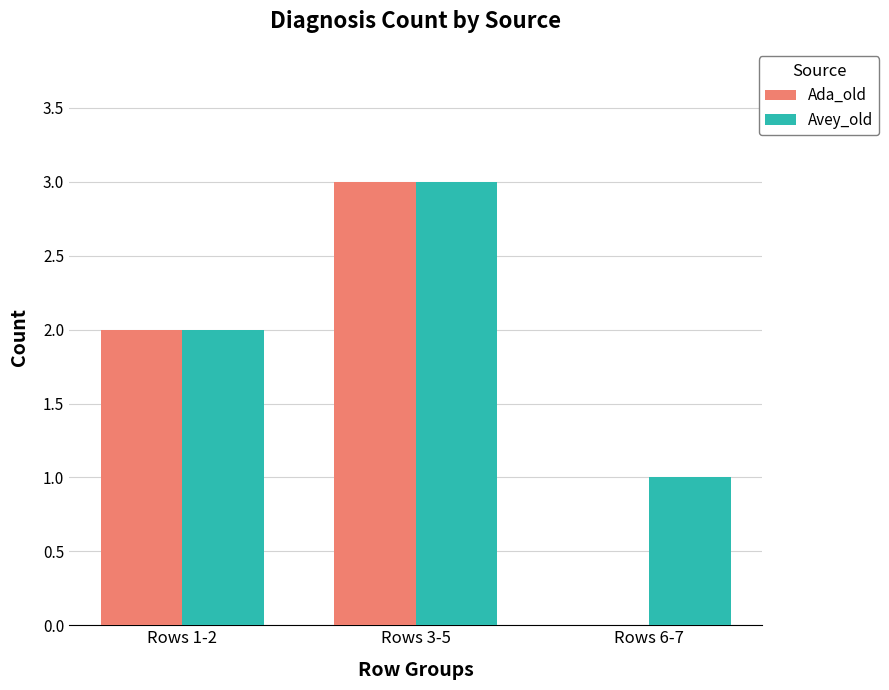

What is the sum of the Ada_old values at Rows 6-7 and Rows 3-5?

3